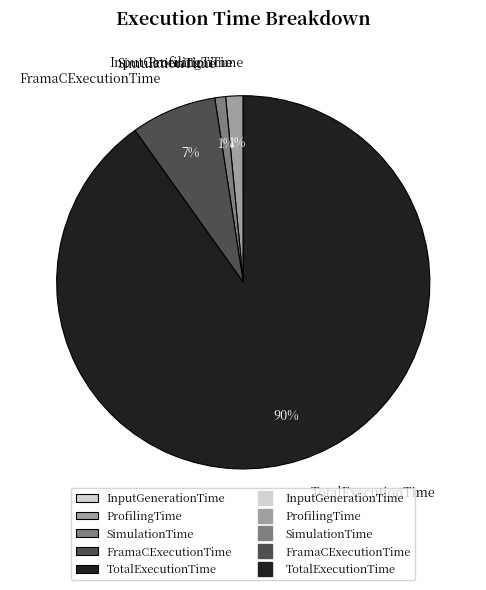

True or false: ProfilingTime accounts for 12% of the total.

False